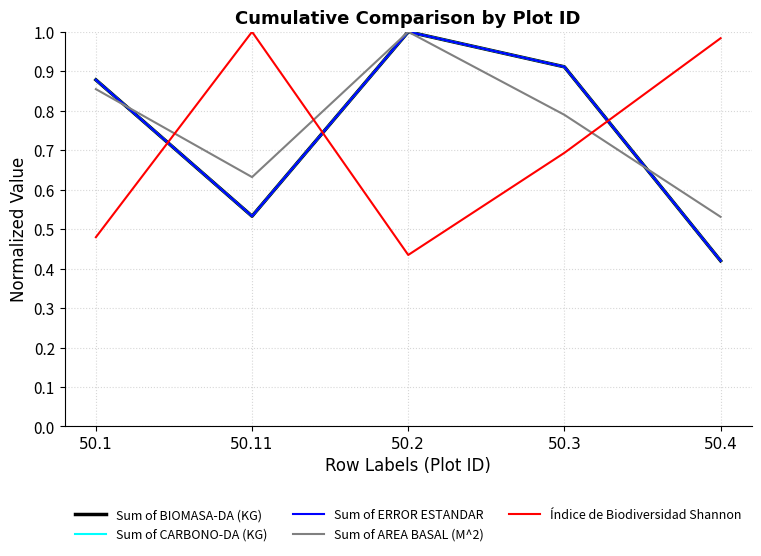

The value of Sum of CARBONO-DA (KG) at 50.4 is 0.4. True or false?

True